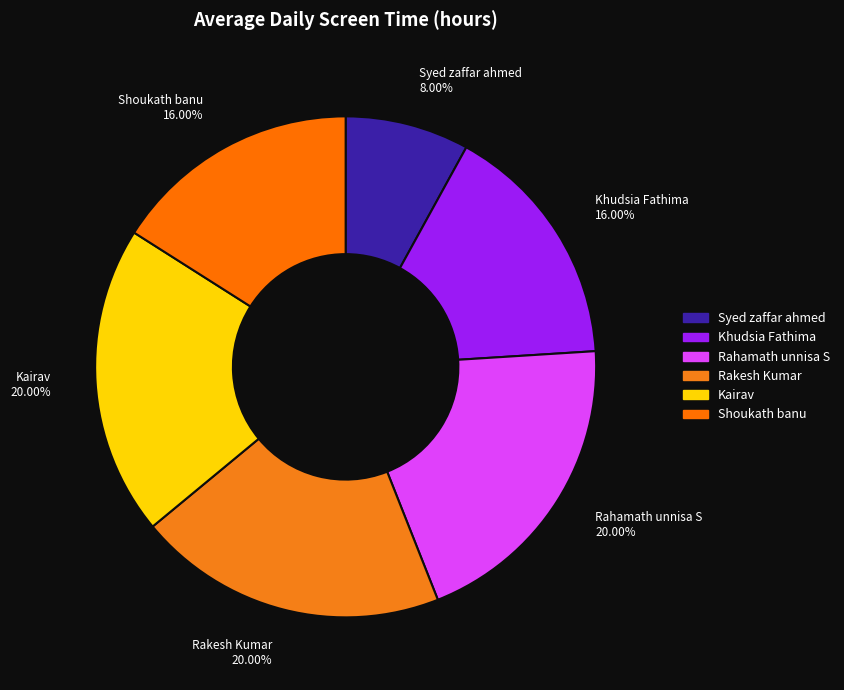

To the nearest percent, what is the combined percentage of Kairav and Khudsia Fathima?

36%